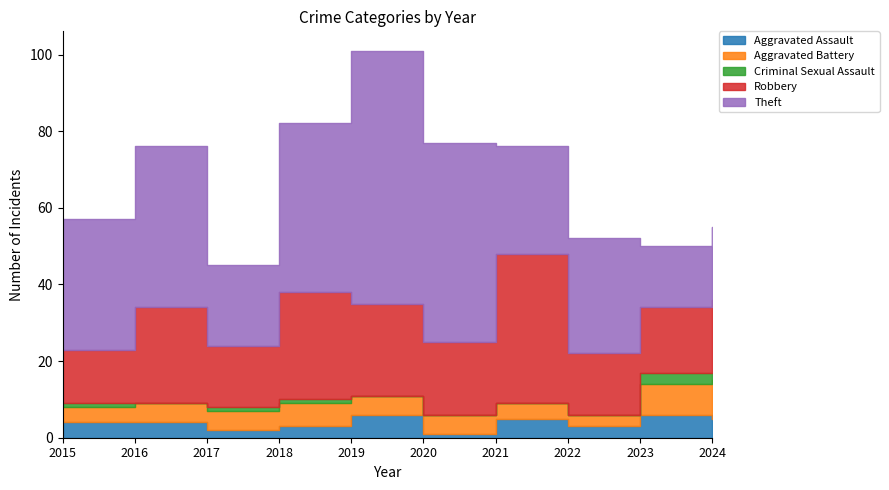

Which series has the largest total across all categories?

Theft